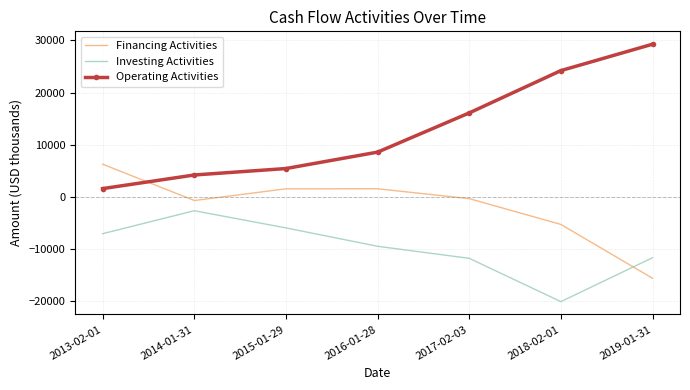

What is the difference between the maximum and minimum values in the Operating Activities series?

27662